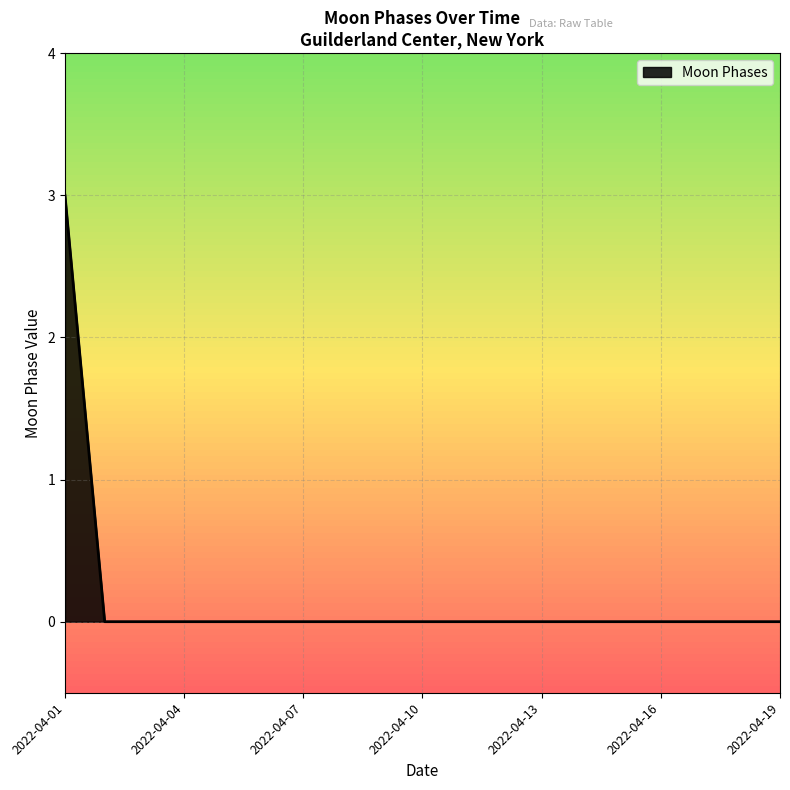

Reading right to left, list all the values displayed in this chart.

0	0	0	0	0	0	0	0	0	0	0	0	0	0	0	0	0	0	3